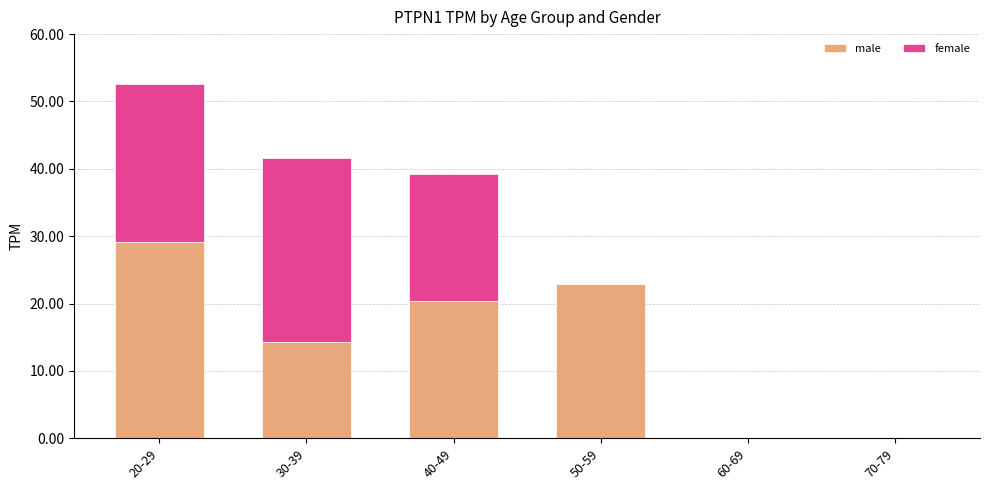

What are all the series names shown in the legend?

male, female